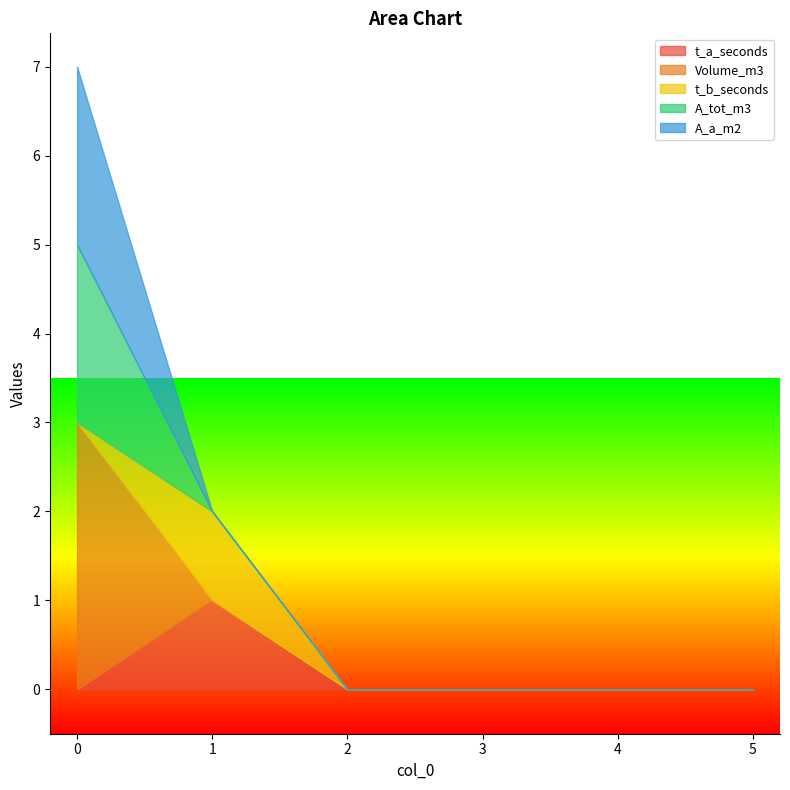

Reading left to right, extract all data points from this chart.

t_a_seconds: 0	1	0	0	0	0
Volume_m3: 3	0	0	0	0	0
t_b_seconds: 0	1	0	0	0	0
A_tot_m3: 2	0	0	0	0	0
A_a_m2: 2	0	0	0	0	0